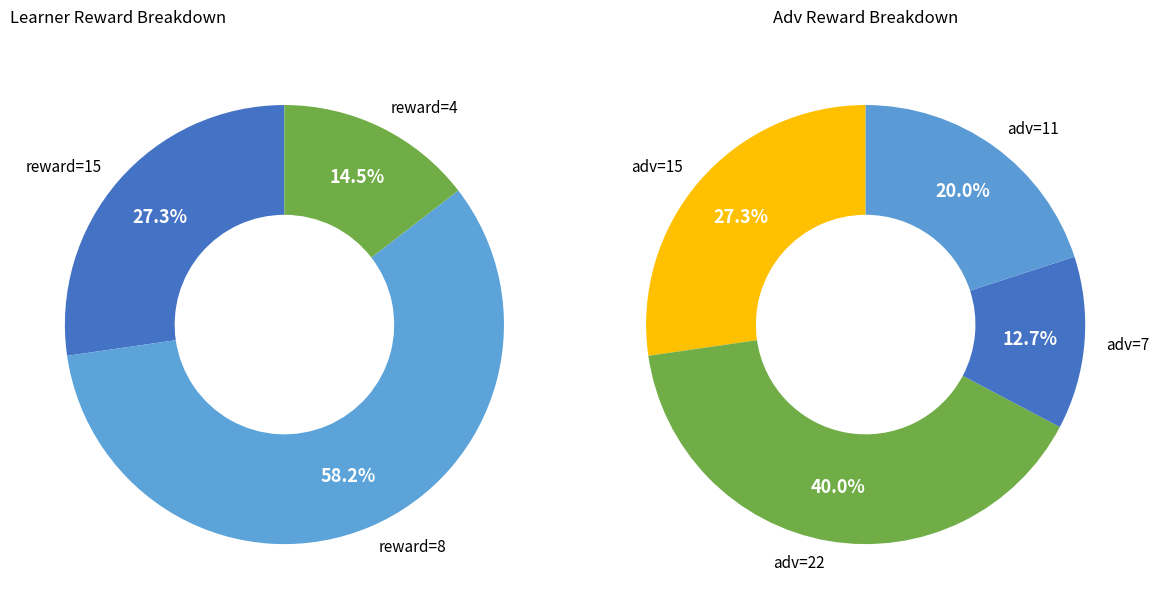

The 9 slice represents 1% of the pie. True or false?

False